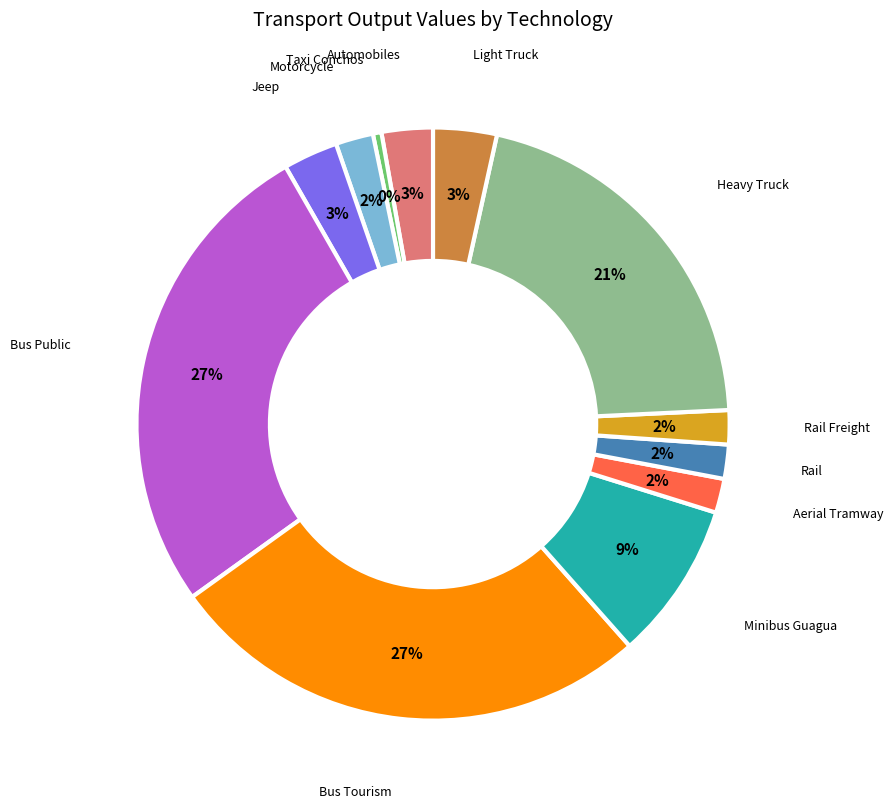

Which has a higher value, Bus Public or Motorcycle?

Bus Public